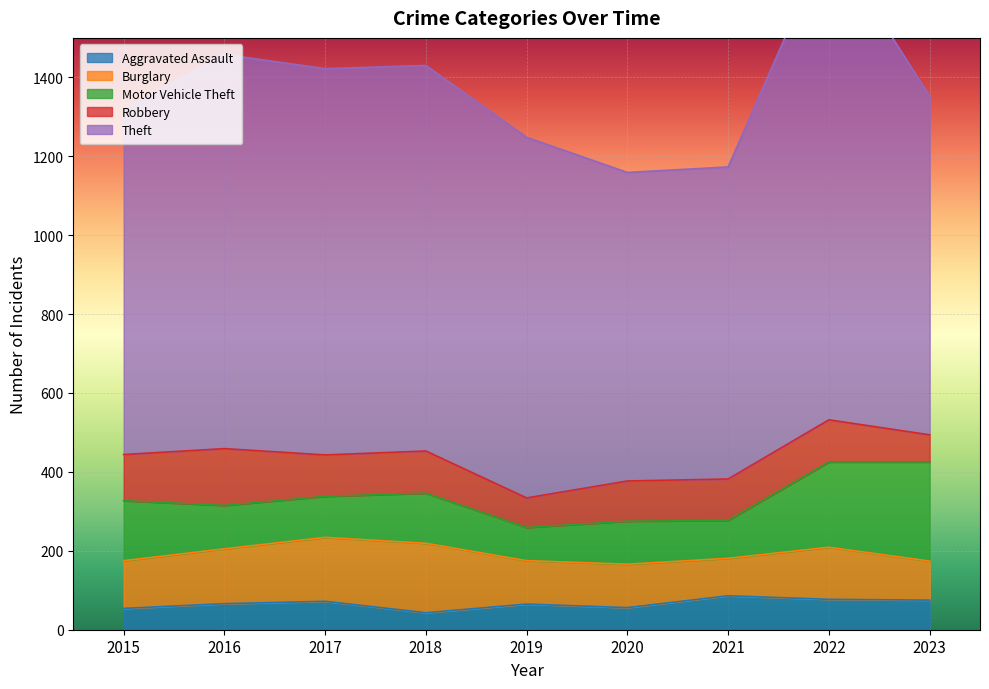

Does the chart display data point markers on the line(s)?

No